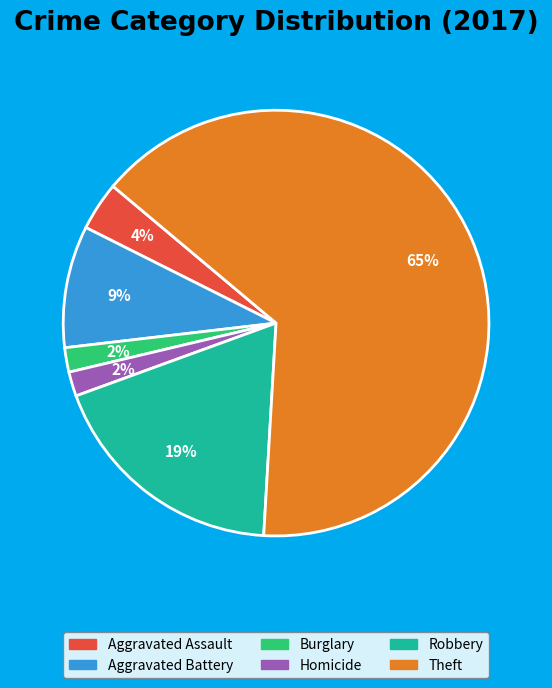

Between Aggravated Battery and Robbery, which is larger?

Robbery